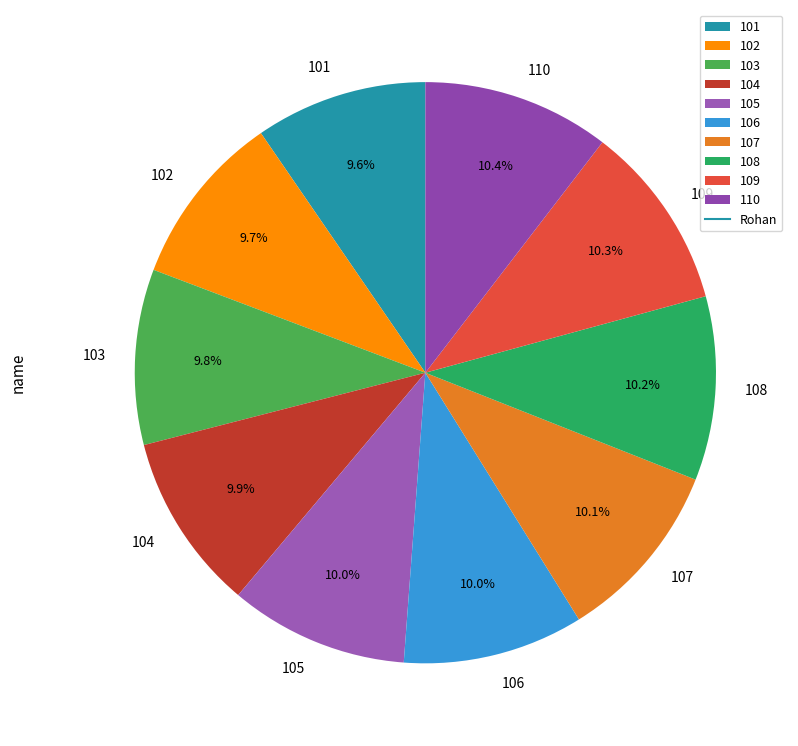

Is the sum of 109 and 106 greater than half?

No